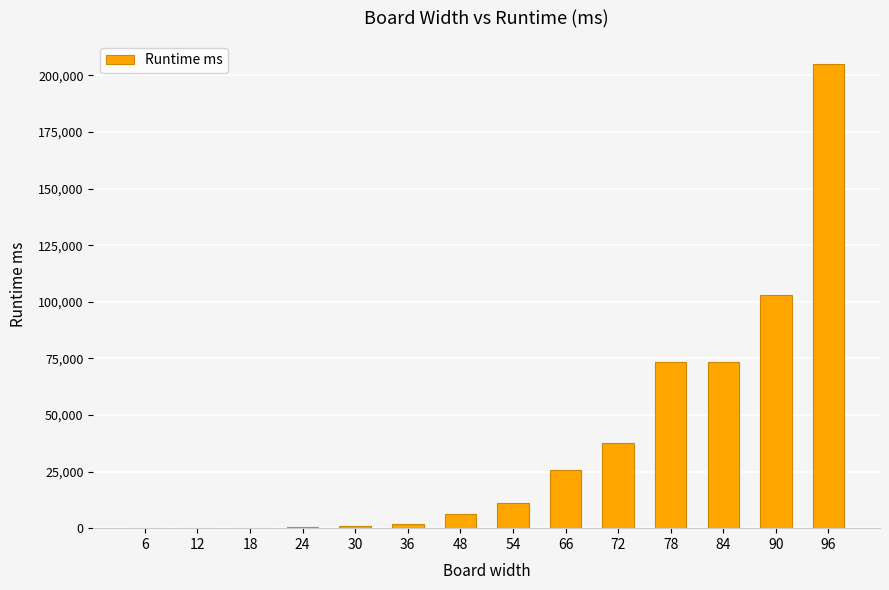

The chart shows a value of 133 at 18. True or false?

True